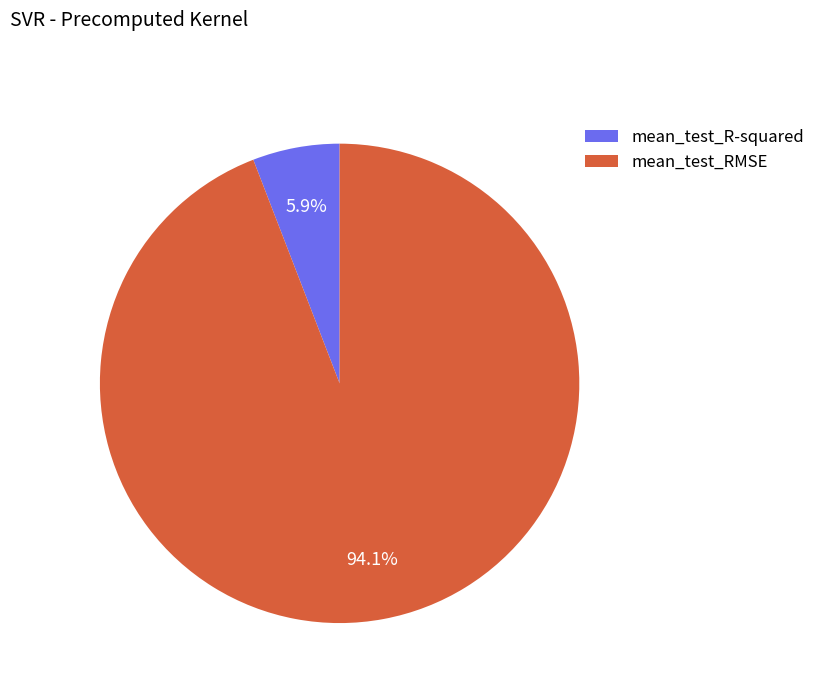

Does mean_test_RMSE represent more than half of the total?

Yes